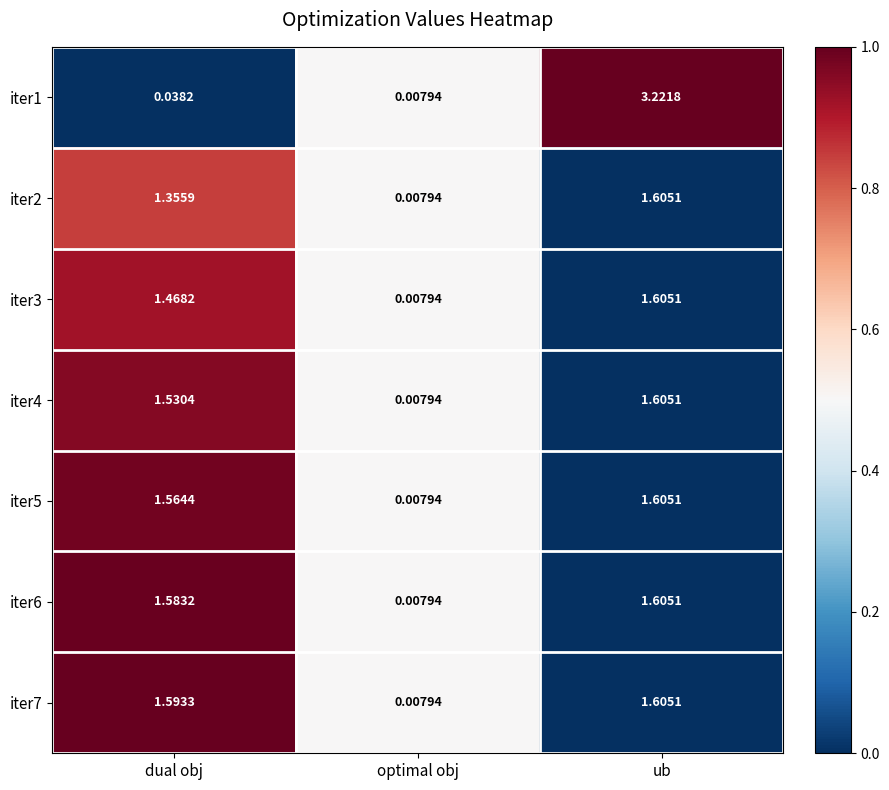

Is the value of iter3 at ub greater than the value of iter2 at optimal obj?

Yes